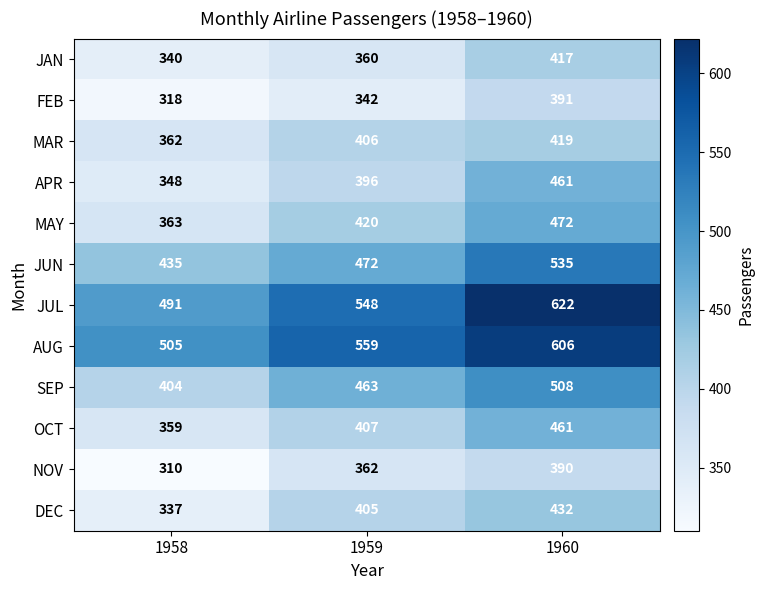

Which category has the highest value across all series?

1960